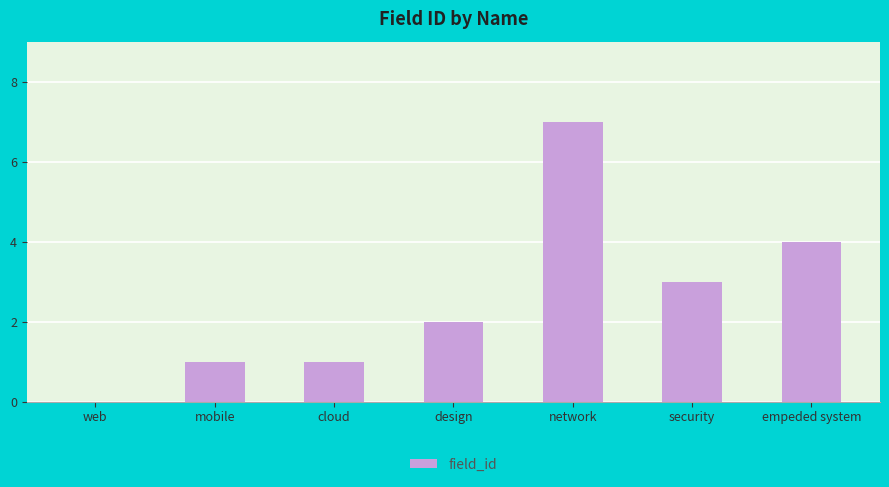

Which has a higher value, mobile or design?

design